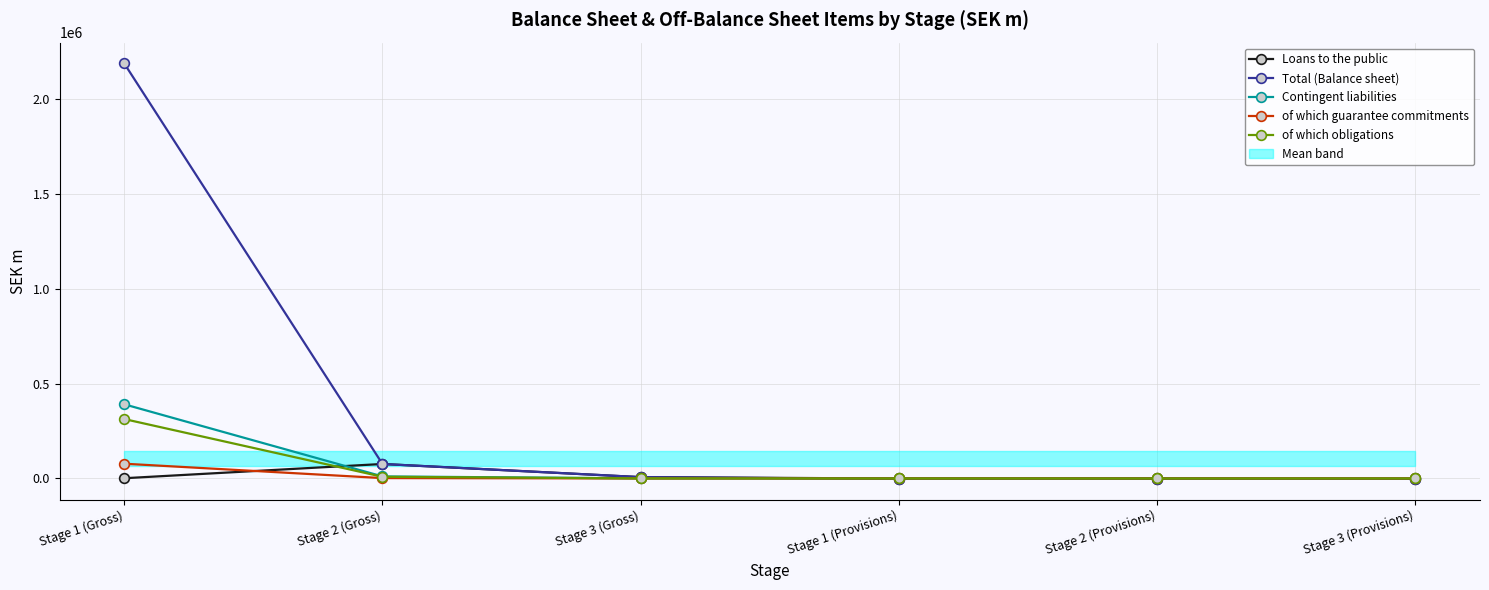

What is the value of the of which guarantee commitments point at the 5th from the left?

-16